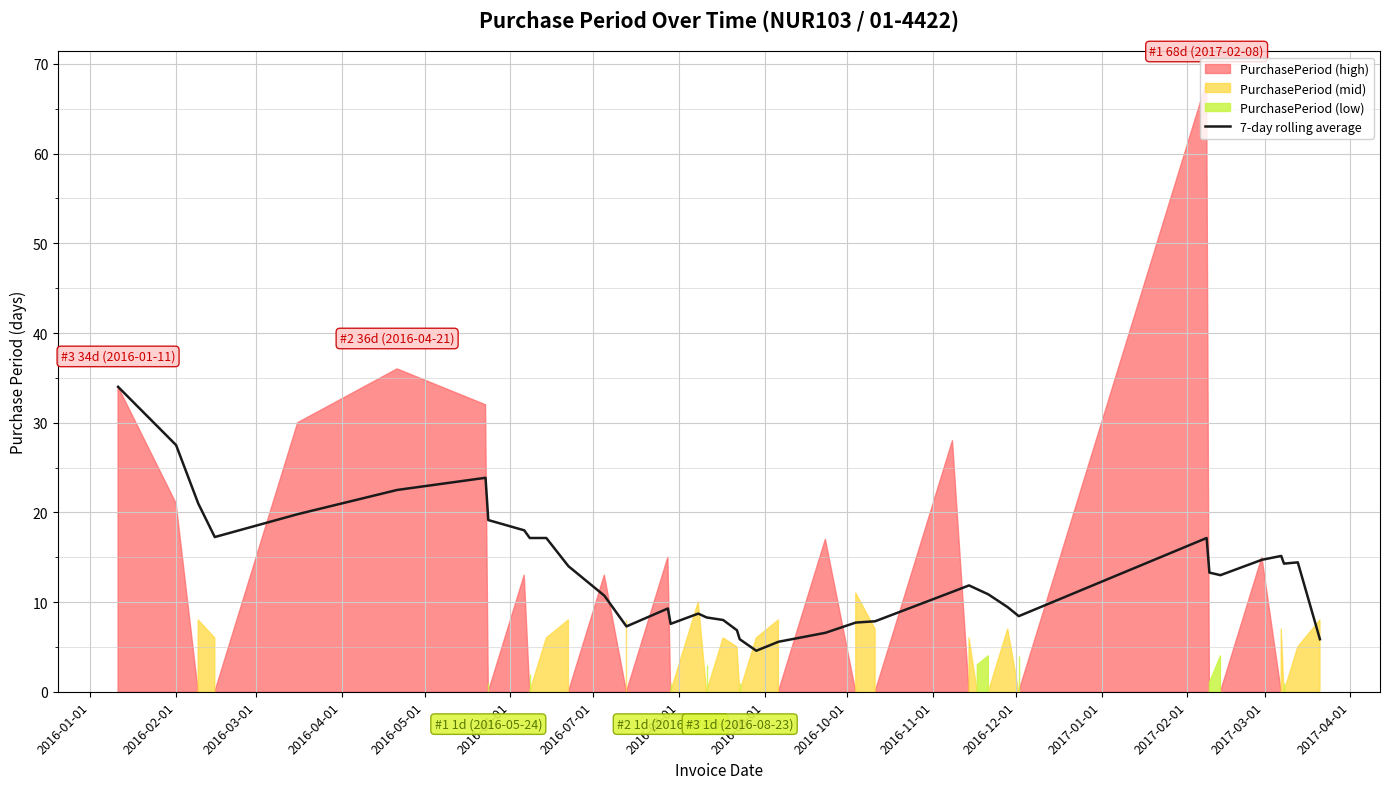

What is the maximum value for 7-day rolling average?

34.0